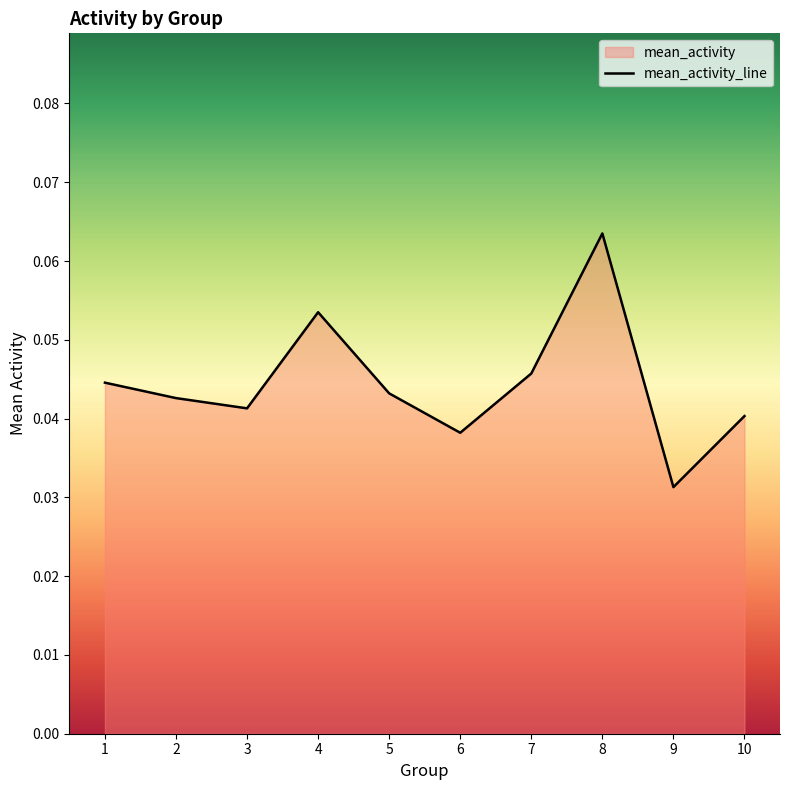

The chart shows a value of 0.0 at 2. True or false?

False